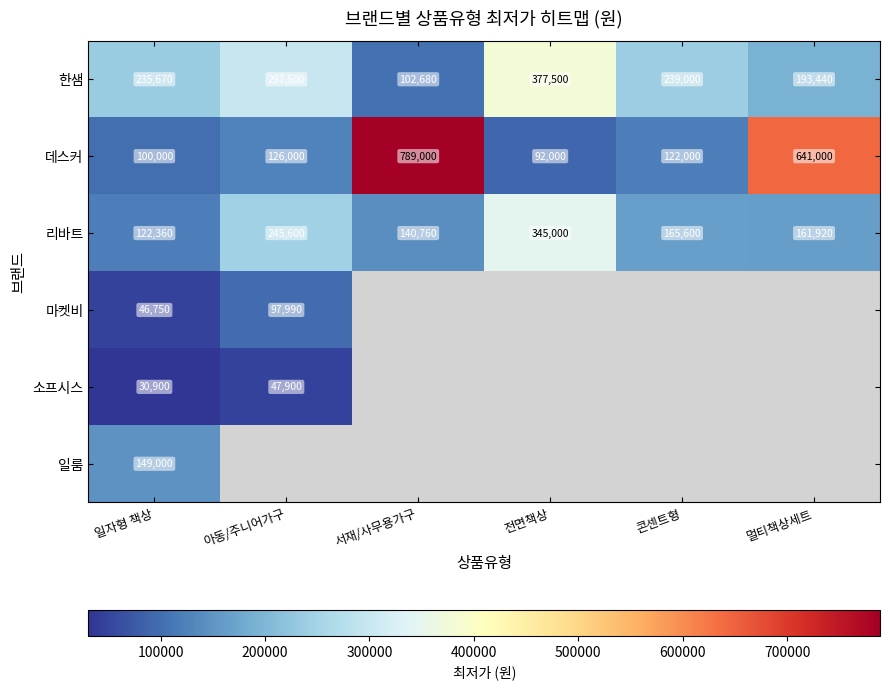

Is the value of 소프시스 at 일자형 책상 greater than the value of 리바트 at 전면책상?

No